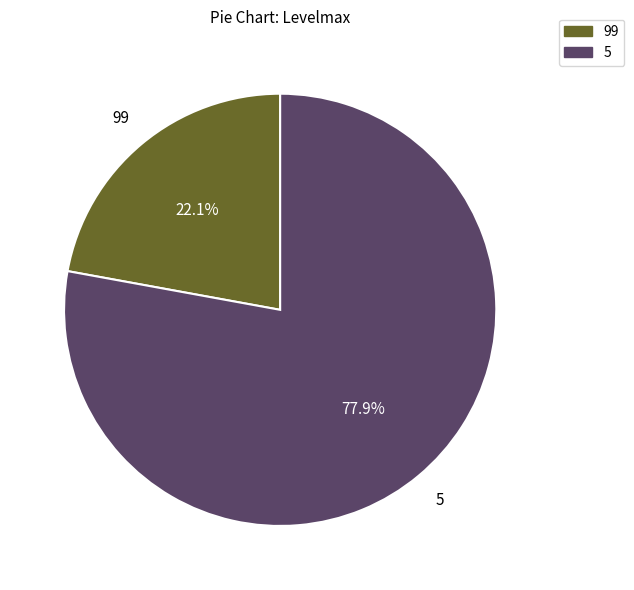

Is there any slice that represents more than half of the pie?

Yes